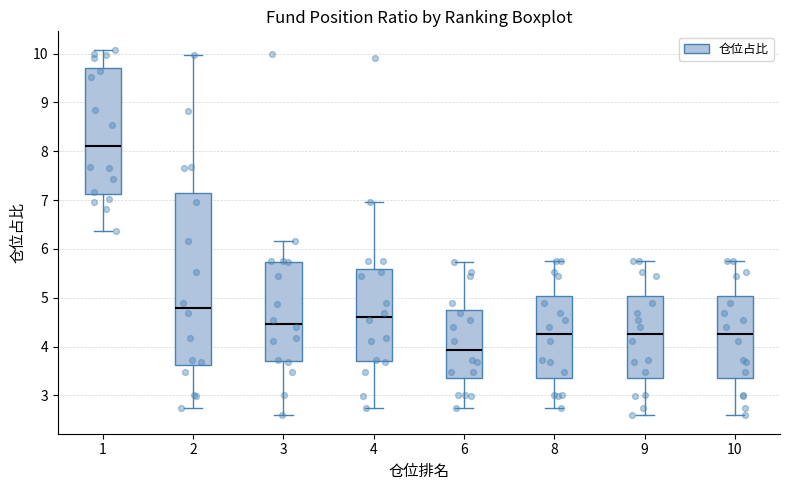

Comparing the boxes themselves (not the whiskers), which one is the tallest?

2